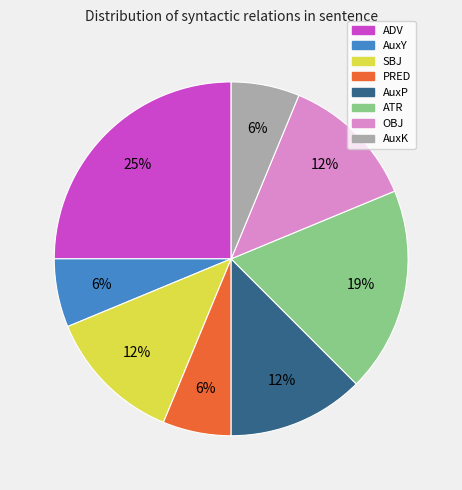

Do AuxY and SBJ together represent more than half of the pie?

No